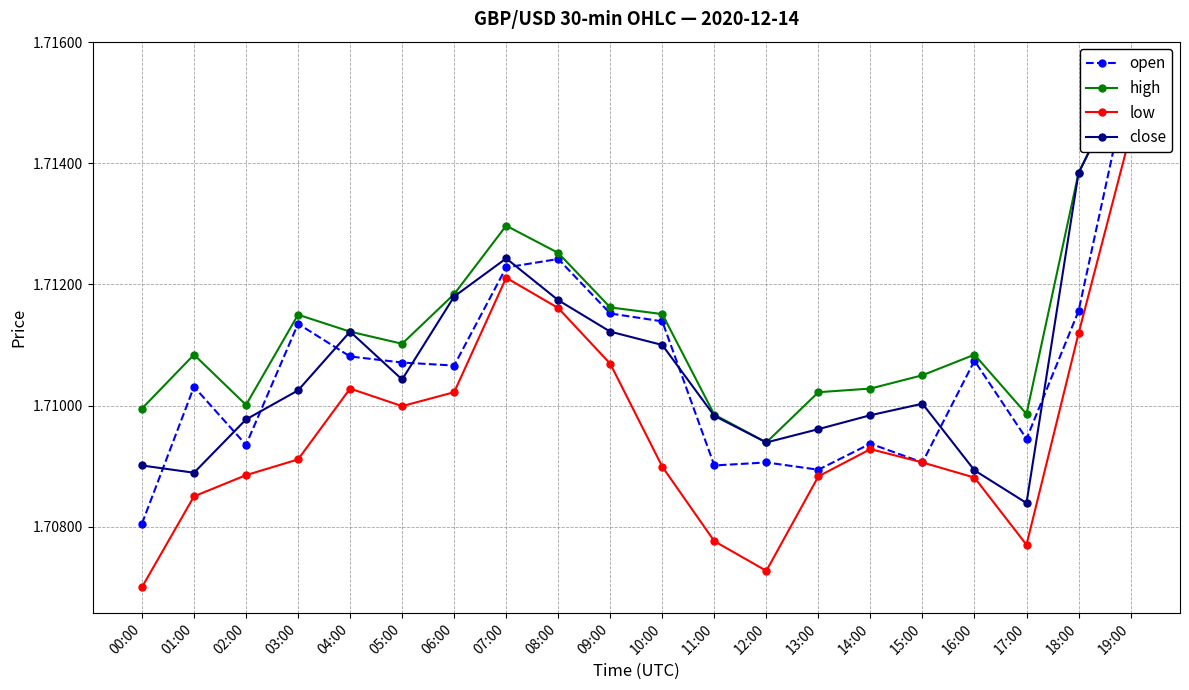

Which series has the largest range (max minus min)?

low